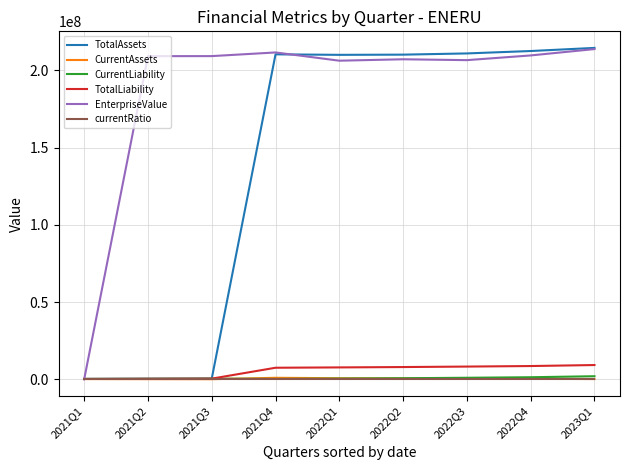

How many lines are shown in the chart?

6